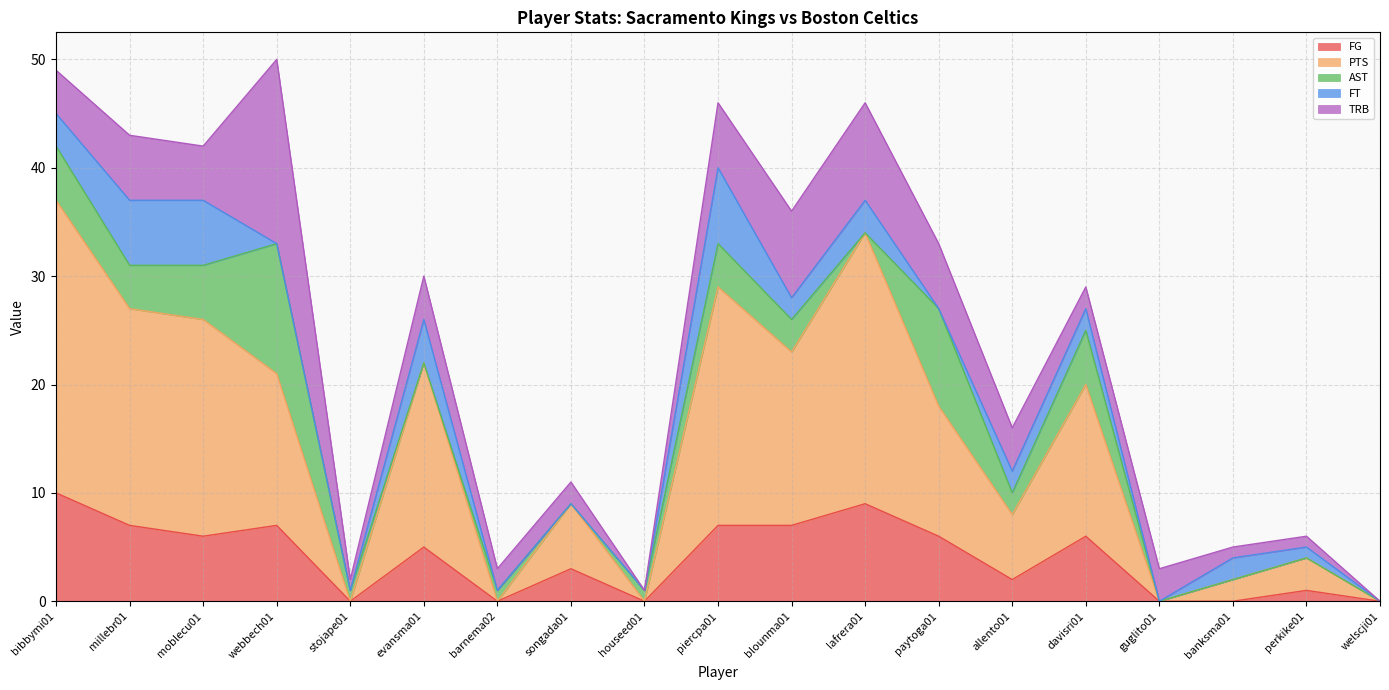

What is the label of the 16th point from the right?

webbech01